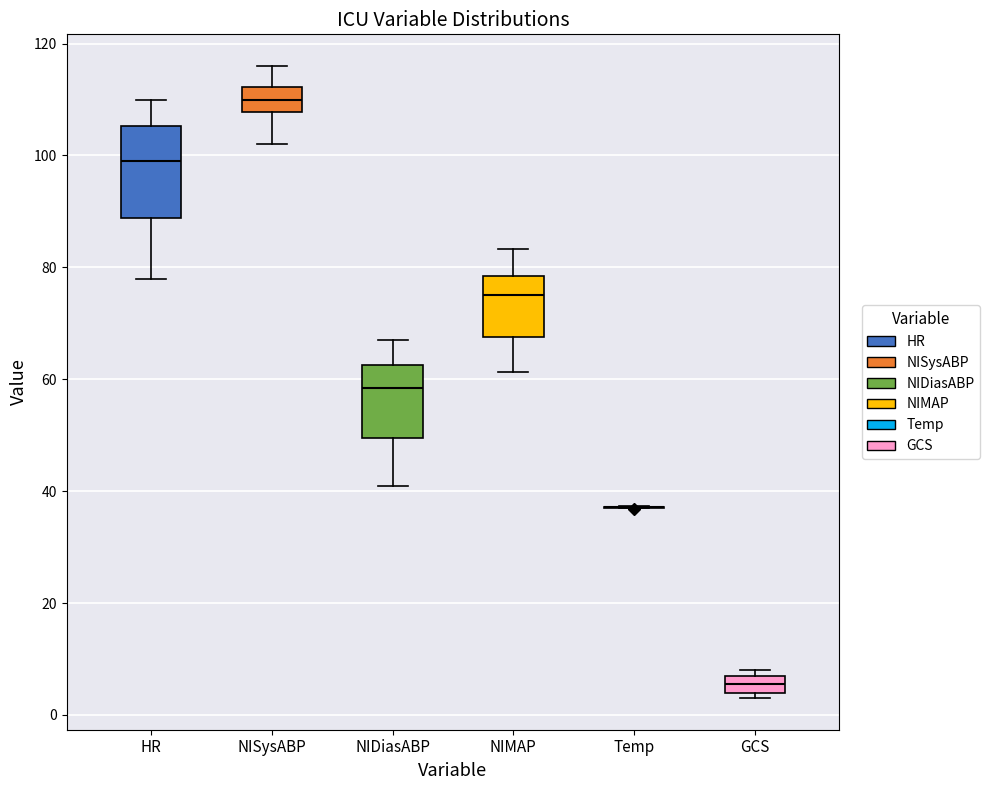

Comparing the boxes themselves (not the whiskers), which one is the tallest?

HR